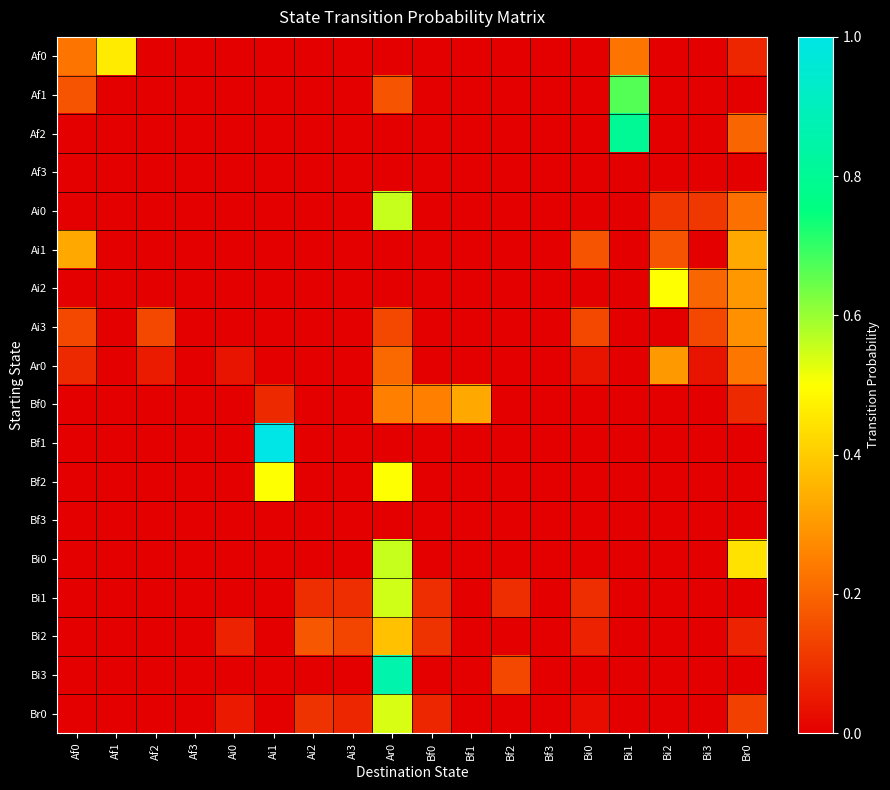

Rank the series at Ar0 from lowest to highest value.

Af0, Af2, Af3, Ai1, Ai2, Bf1, Bf3, Ai3, Af1, Ar0, Bf0, Bi2, Bf2, Br0, Bi1, Ai0, Bi0, Bi3